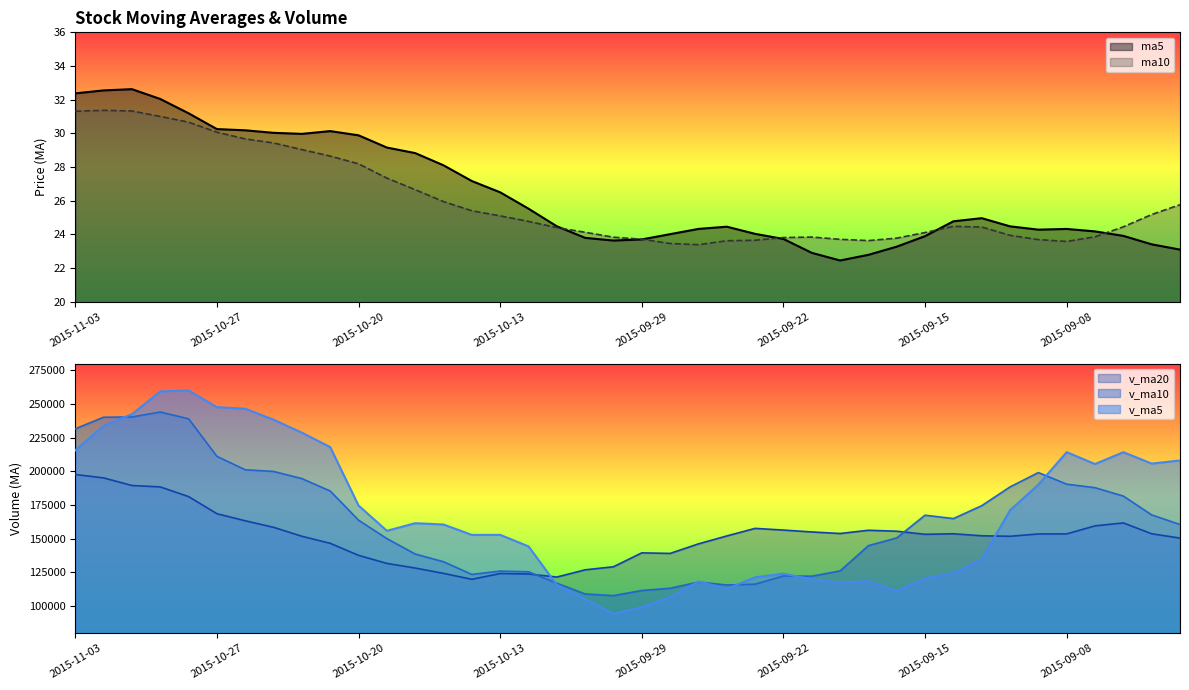

At which category does the chart reach its peak across all series?

2015-10-28